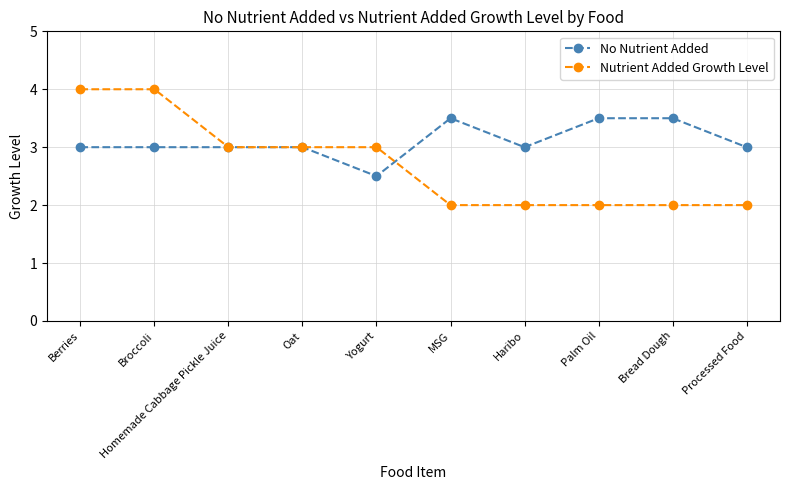

Count the number of categories in the chart.

10